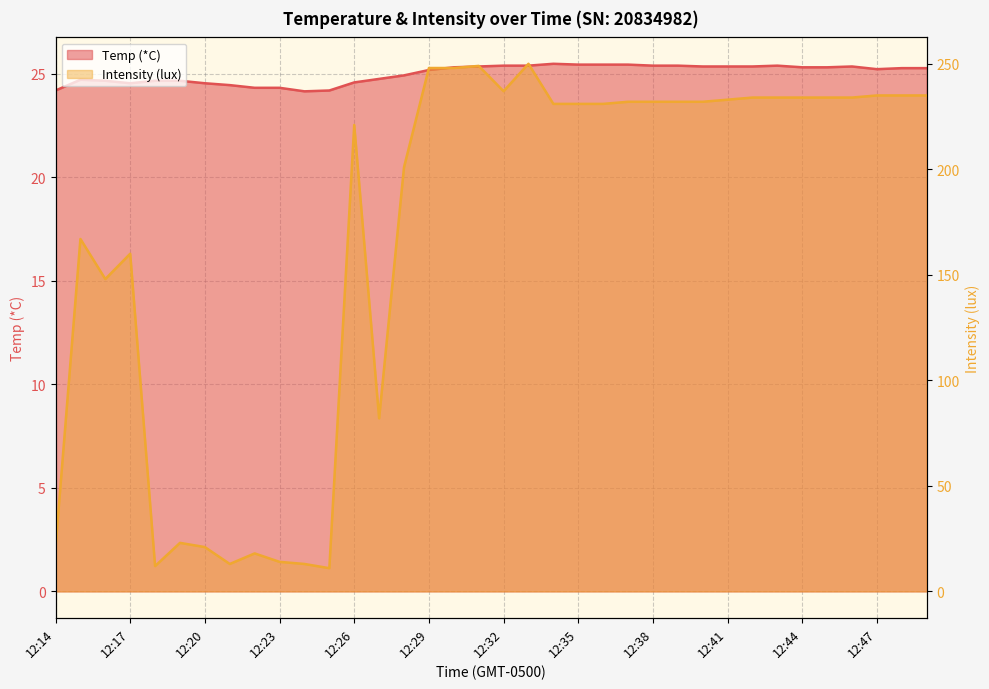

Rank the categories by Intensity (lux) value from lowest to highest.

12:25, 12:18, 12:21, 12:24, 12:23, 12:22, 12:14, 12:20, 12:19, 12:27, 12:16, 12:17, 12:15, 12:28, 12:26, 12:34, 12:35, 12:36, 12:37, 12:38, 12:39, 12:40, 12:41, 12:42, 12:43, 12:44, 12:45, 12:46, 12:47, 12:48, 12:49, 12:32, 12:29, 12:30, 12:31, 12:33